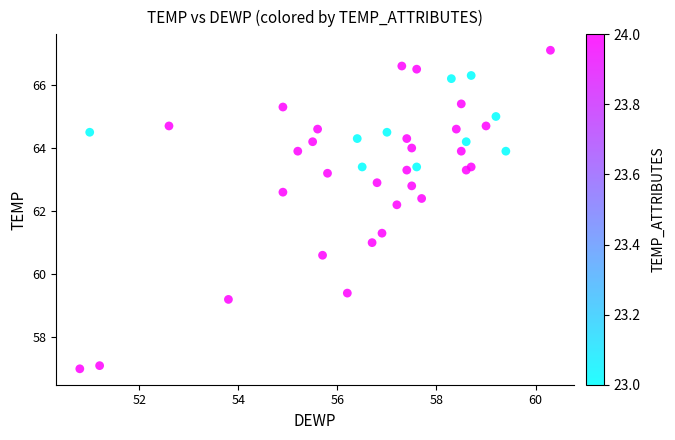

What Y value in the scatter plot is closest to 62?

62.2